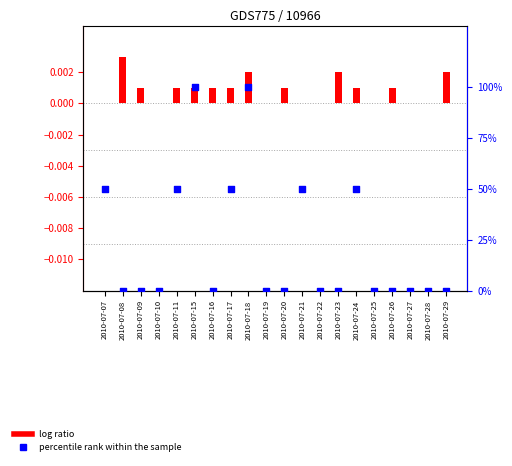

Which has a higher value, 2010-07-23 or 2010-07-18?

2010-07-18